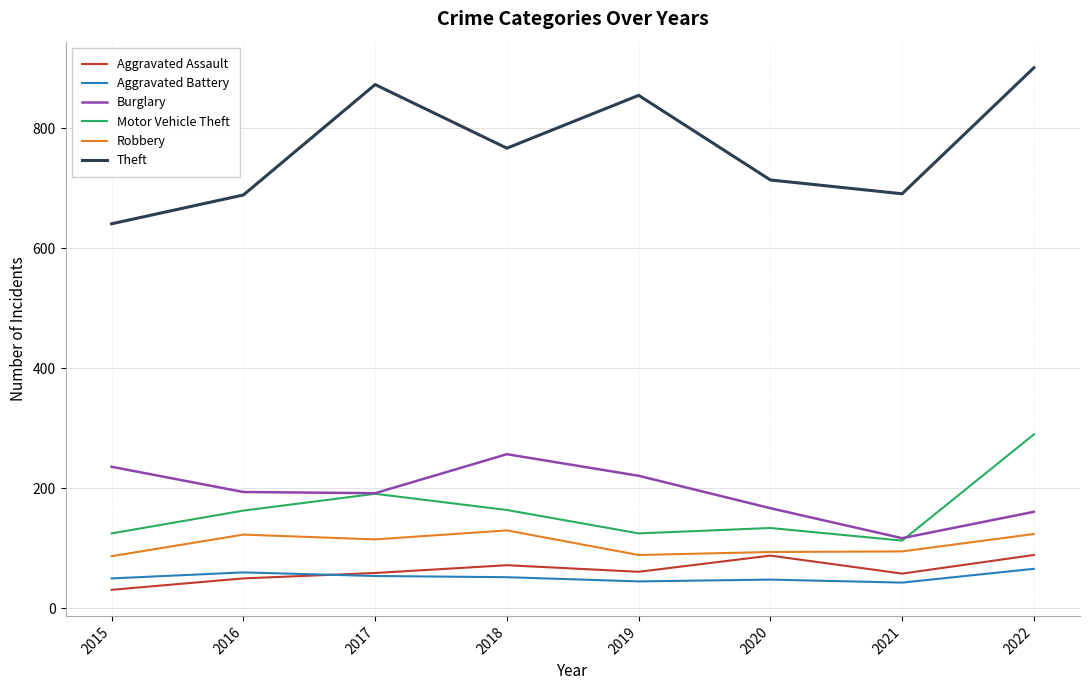

At which label is Theft closest to 771?

2018